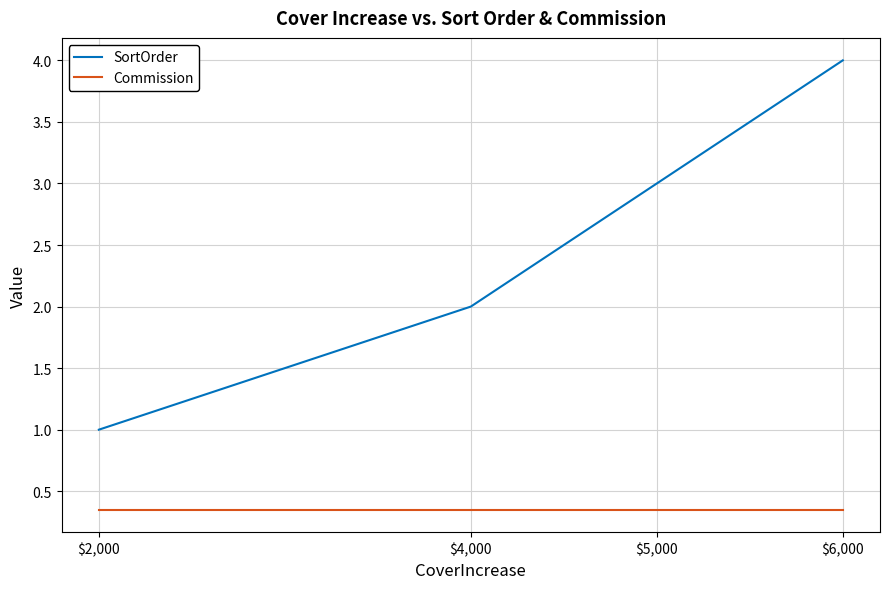

Which series changed the most between $4,000 and $6,000?

SortOrder